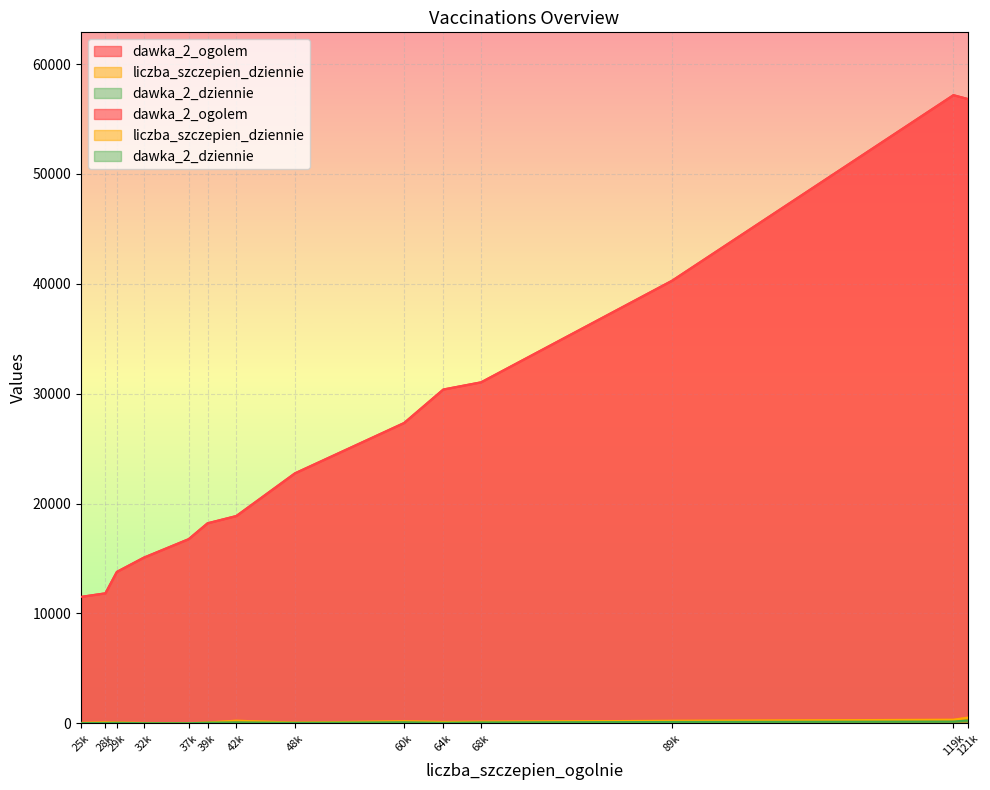

What is the difference between the maximum and minimum values in the dawka_2_dziennie series?

249